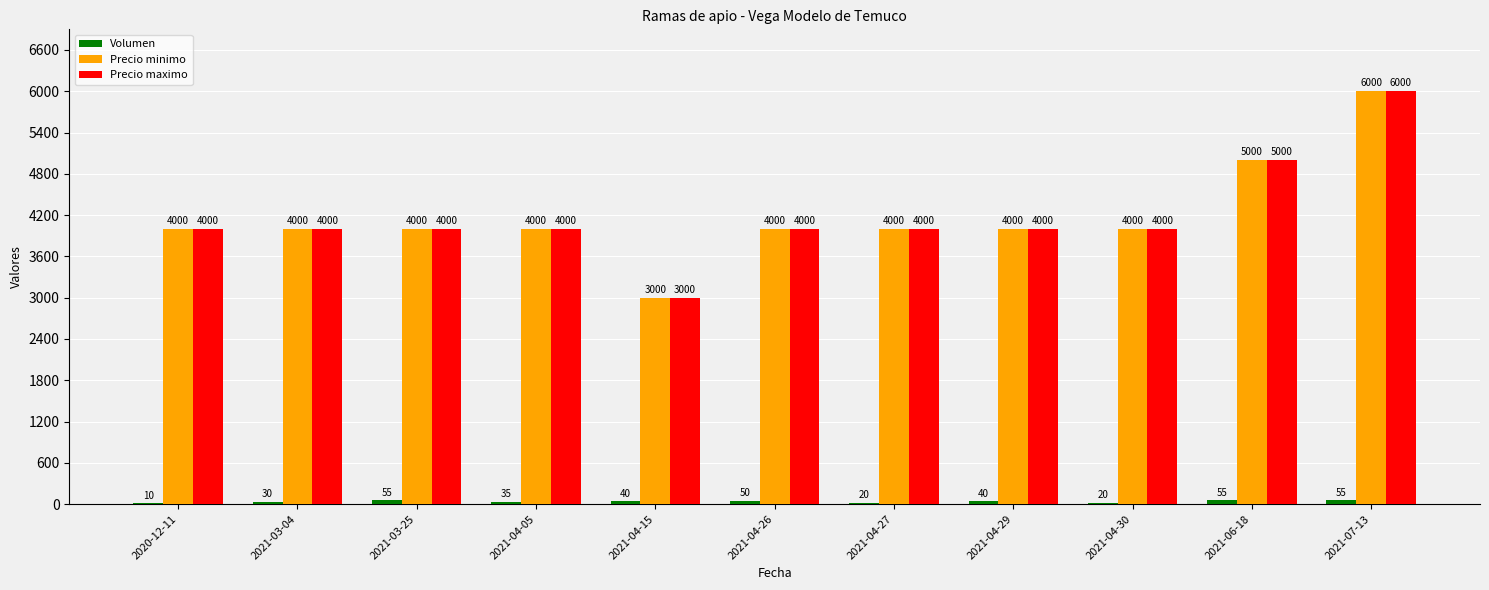

What is the highest value of the Precio minimo series?

6000